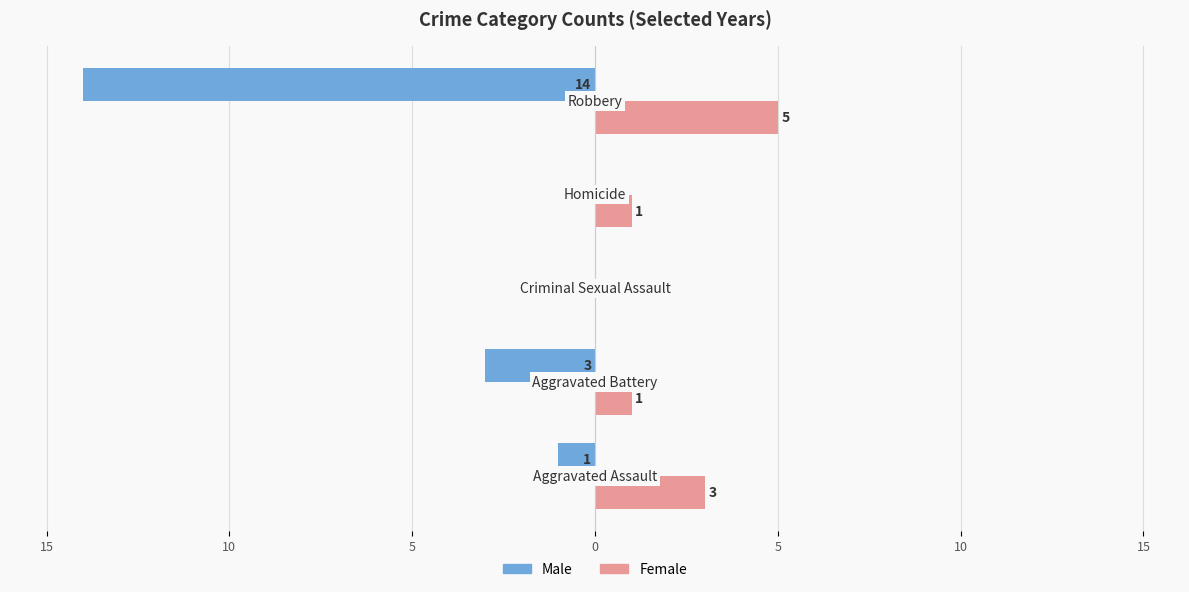

What are all the series names shown in the legend?

Male, Female